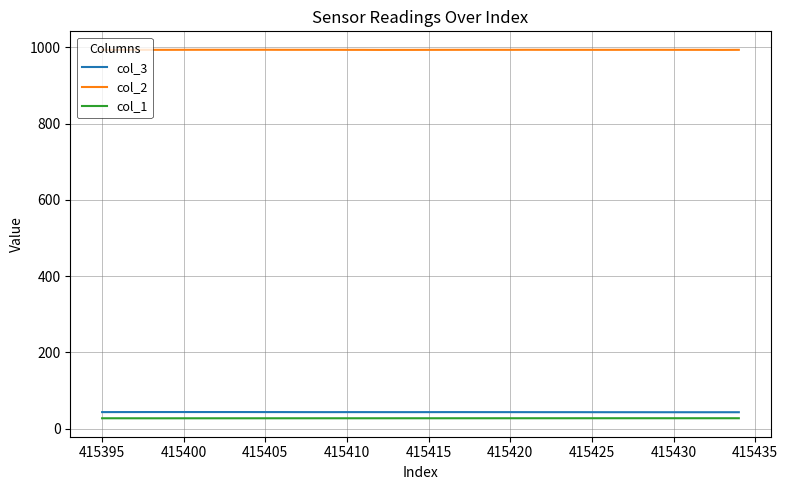

What is the sum of all col_3 values?

1739.1